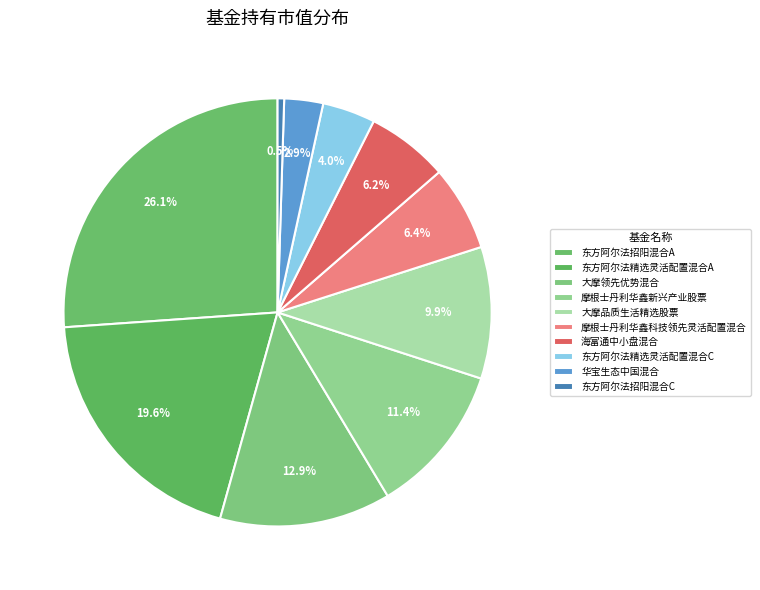

Which category has the smallest portion of the pie?

东方阿尔法招阳混合C